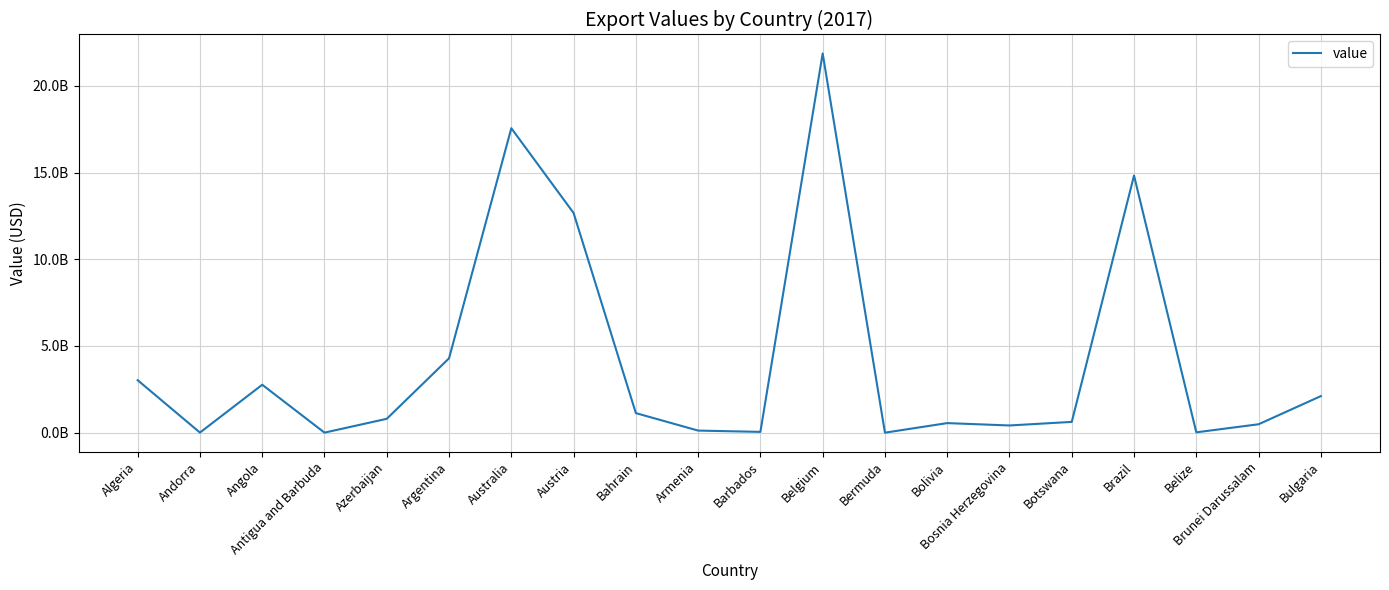

What is the change in value from Azerbaijan to Argentina?

+3488809573.1